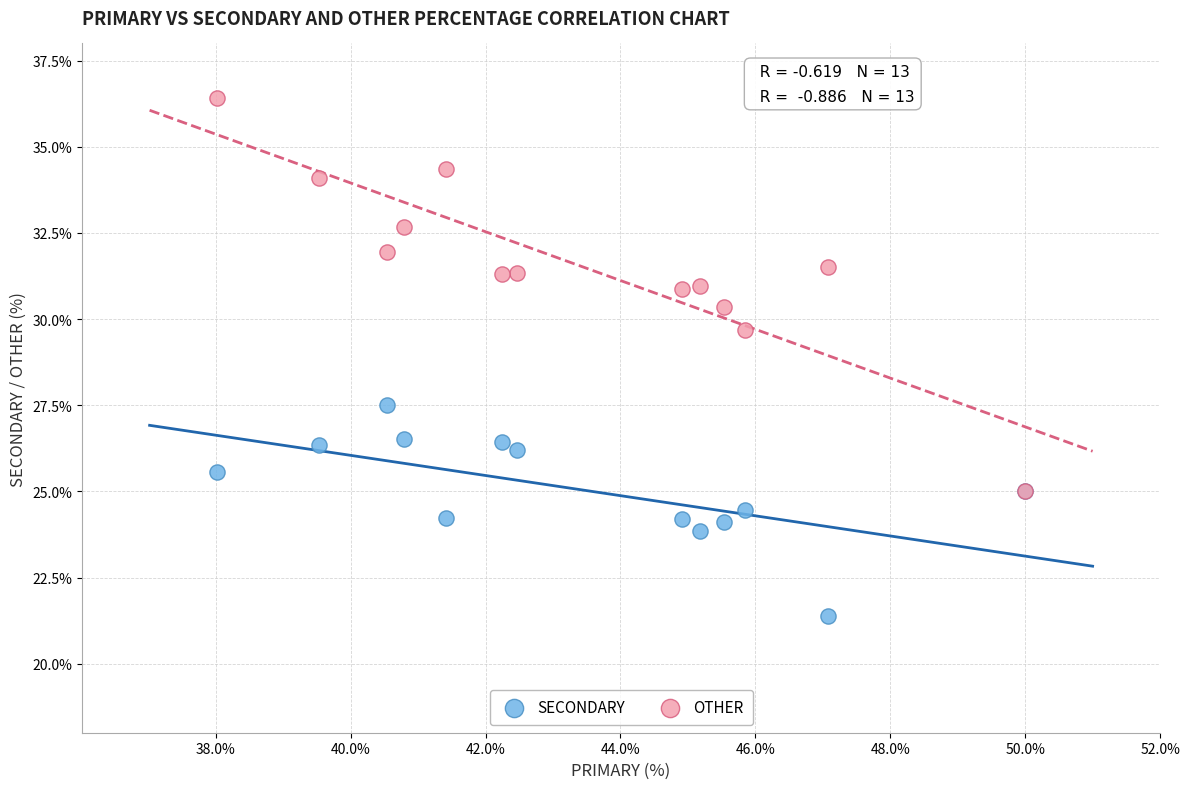

Across all series, what Y value is closest to 28?

27.5